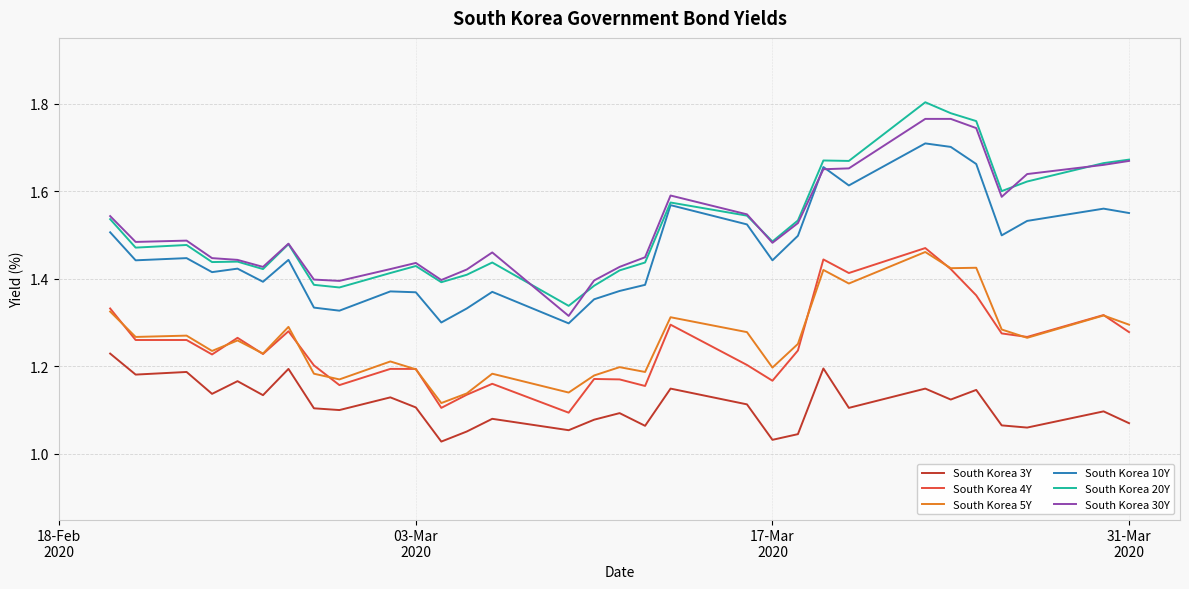

Which series has the widest spread of values?

South Korea 20Y